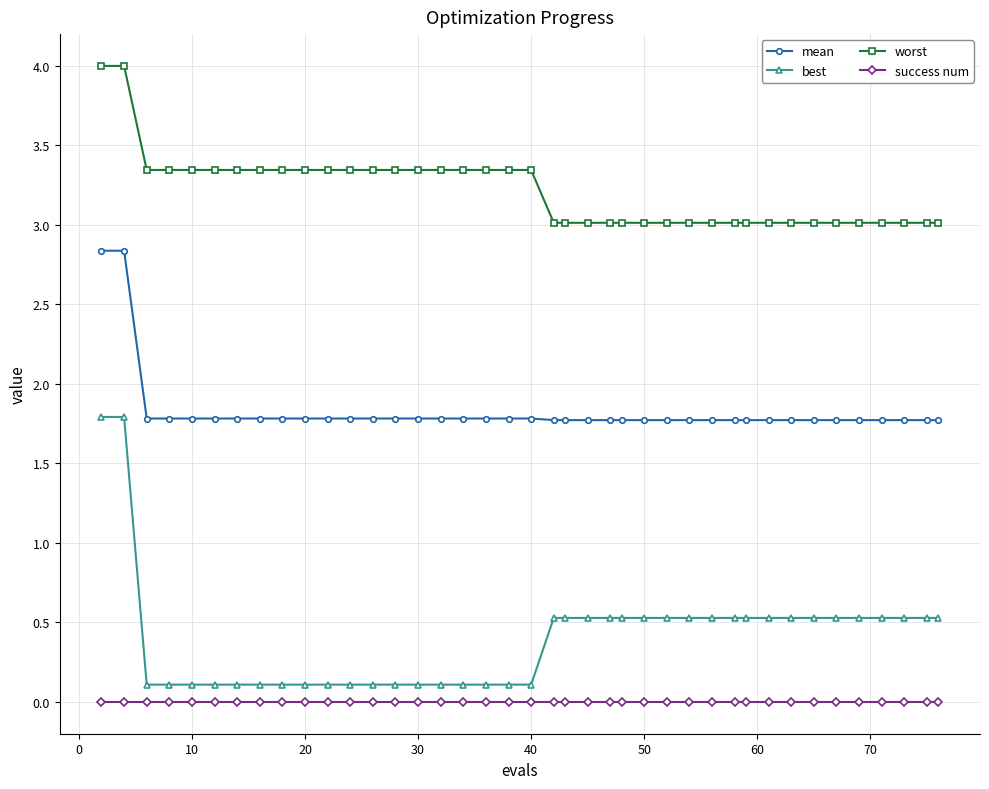

Which series has the widest spread of values?

best